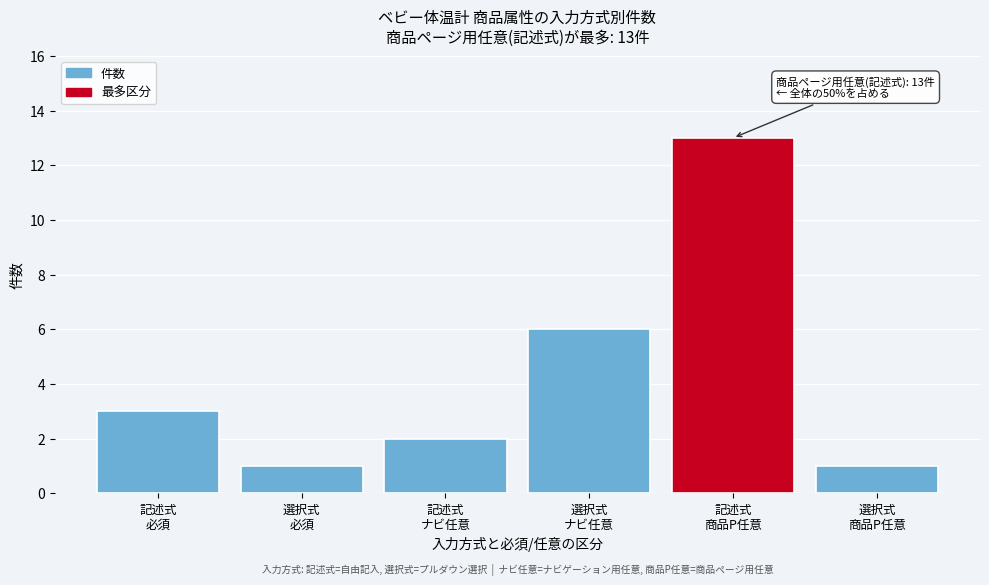

Reading left to right, extract all data points from this chart.

3	1	2	6	13	1